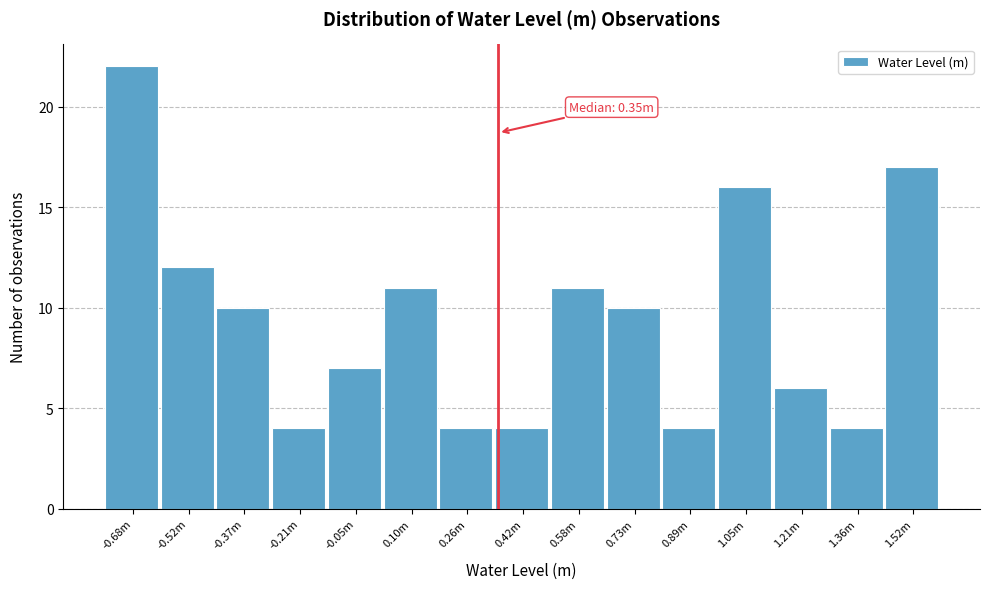

Reading left to right, what are all the values shown in this chart?

22	12	10	4	7	11	4	4	11	10	4	16	6	4	17